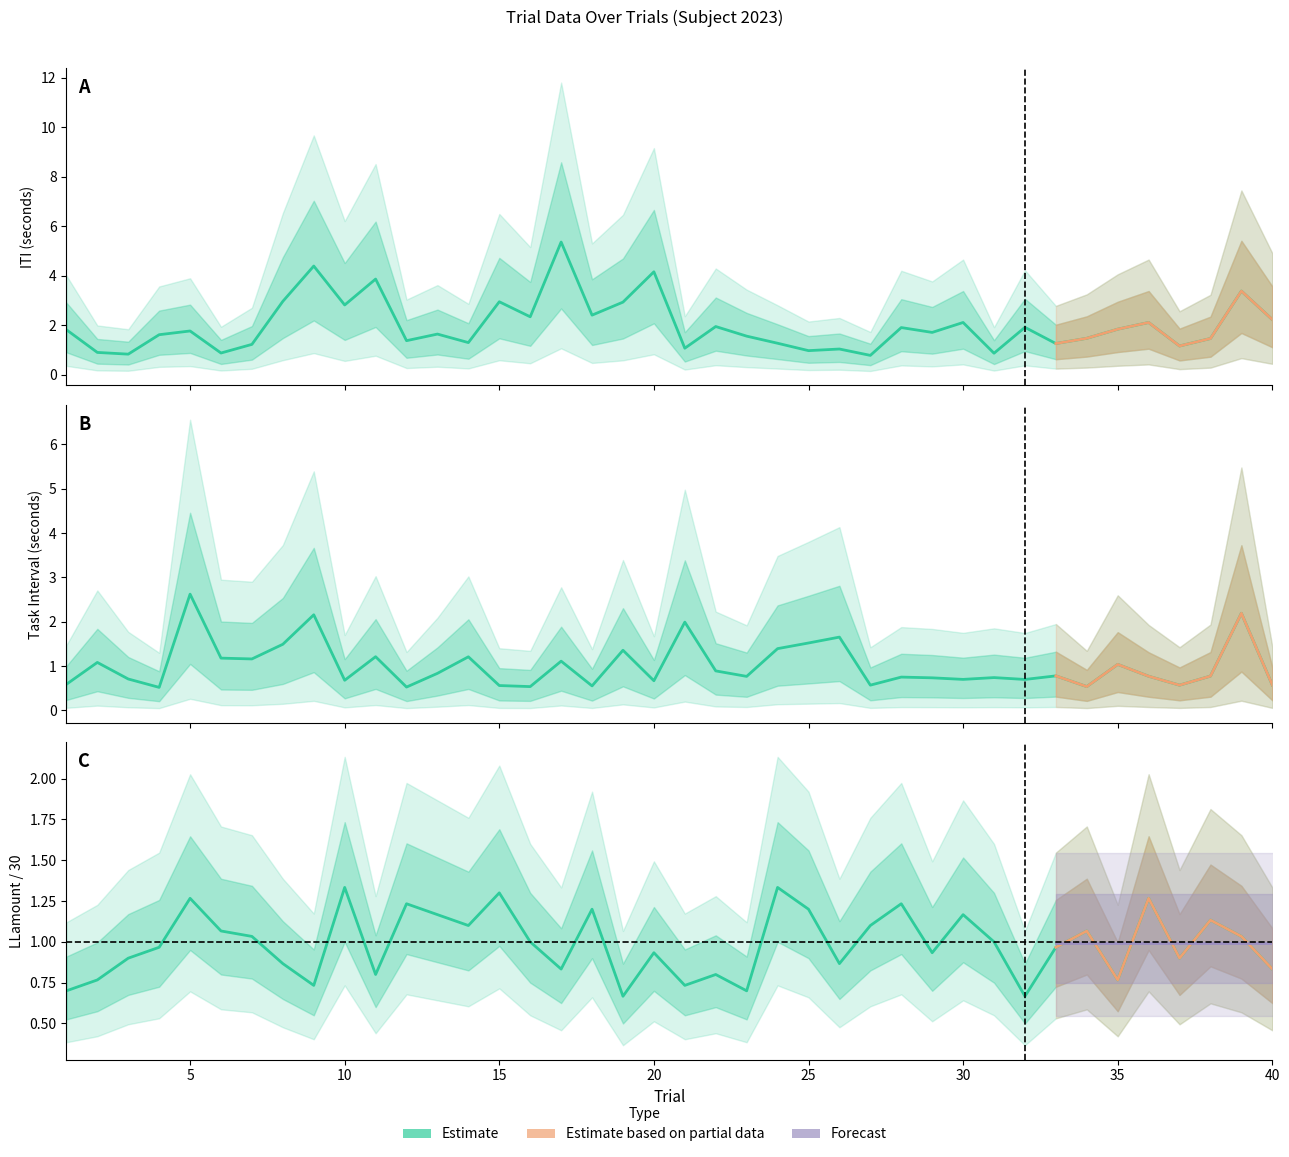

True or false: LLamount has a value of 0.9 at 26.

True